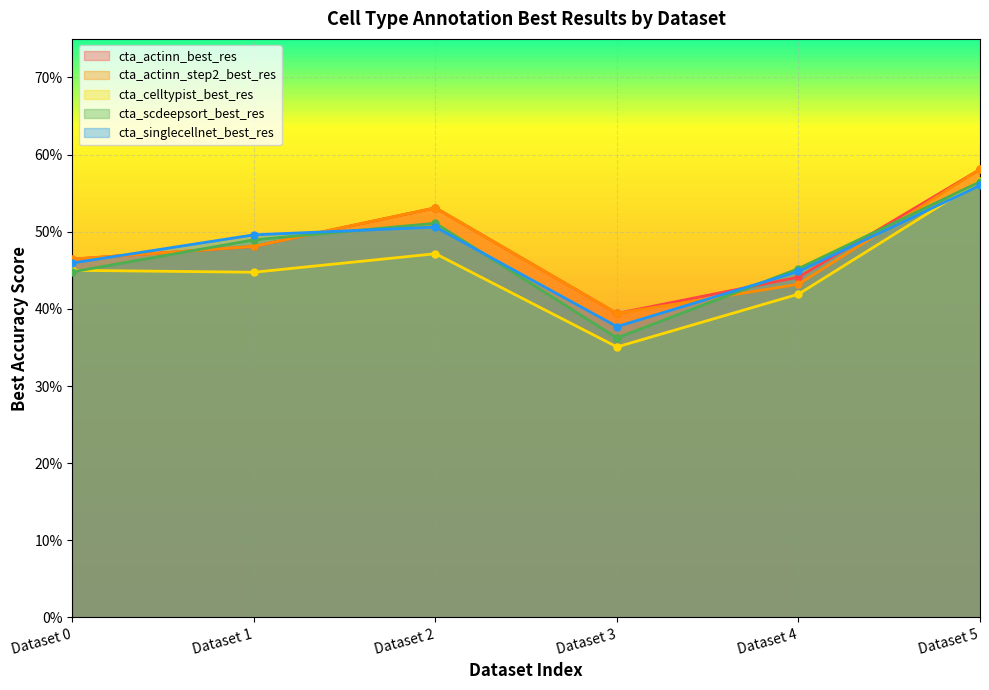

How many cta_scdeepsort_best_res values are between 0 and 1?

6